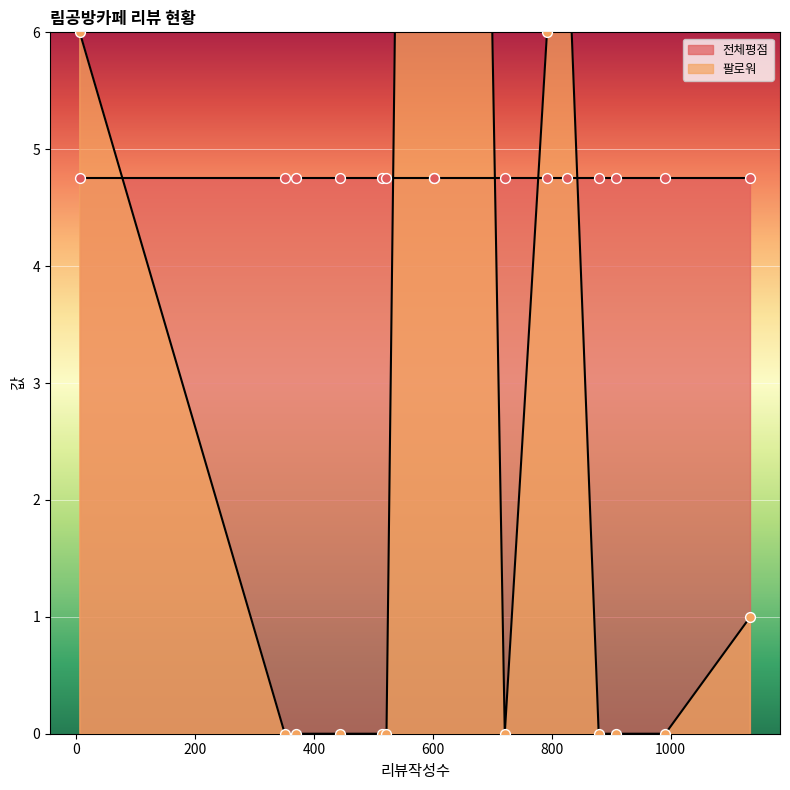

What are all the series names shown in the legend?

전체평점, 팔로워